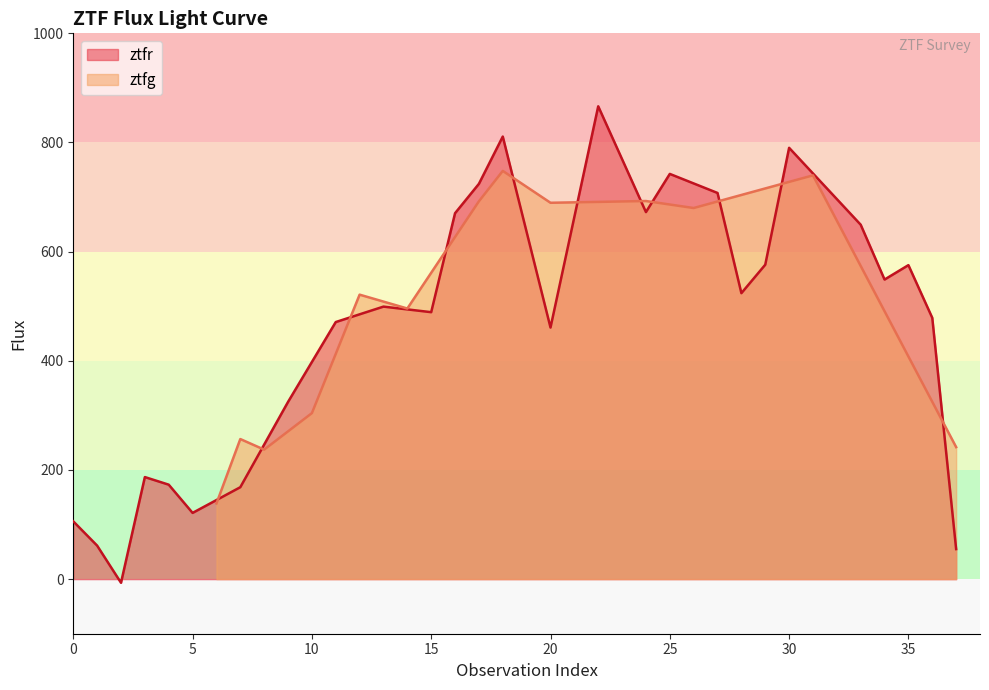

What is the maximum value for ztfr?

866.3